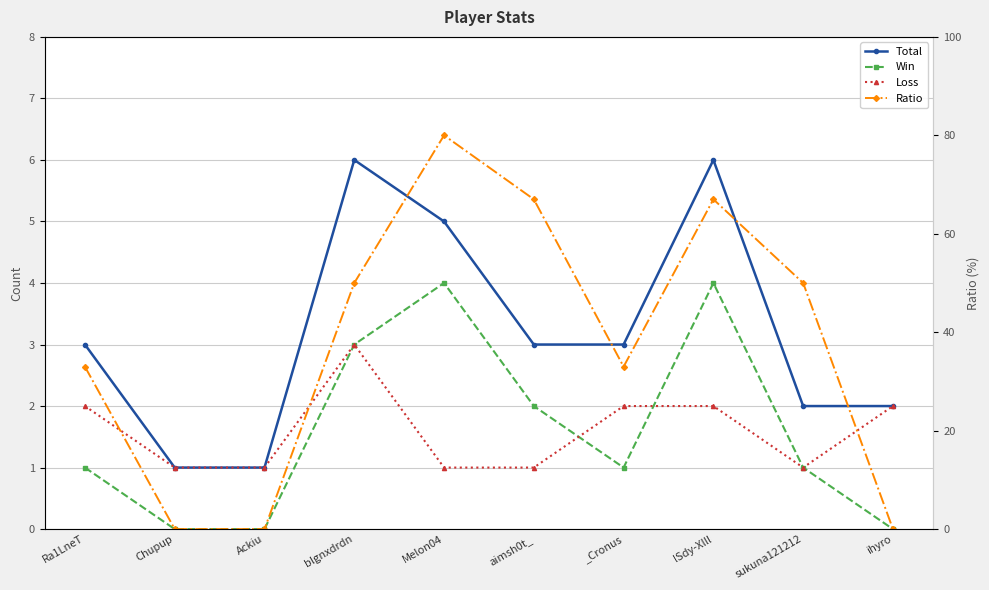

Reading left to right, what are all the values shown in this chart?

Total: 3	1	1	6	5	3	3	6	2	2
Win: 1	0	0	3	4	2	1	4	1	0
Loss: 2	1	1	3	1	1	2	2	1	2
Ratio: 33	0	0	50	80	67	33	67	50	0